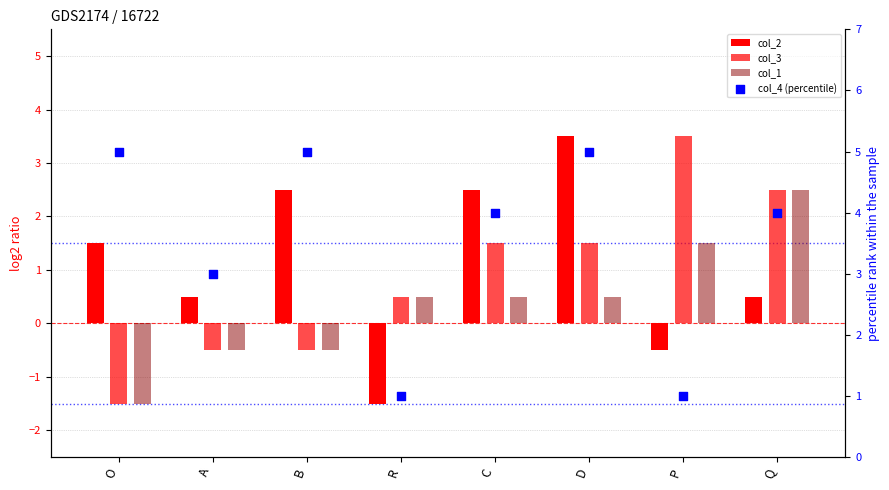

At how many categories does at least one series exceed 2?

7